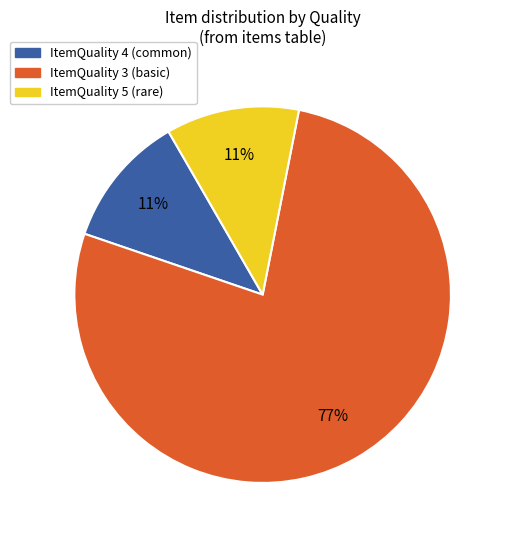

How many slices are in this pie chart?

3